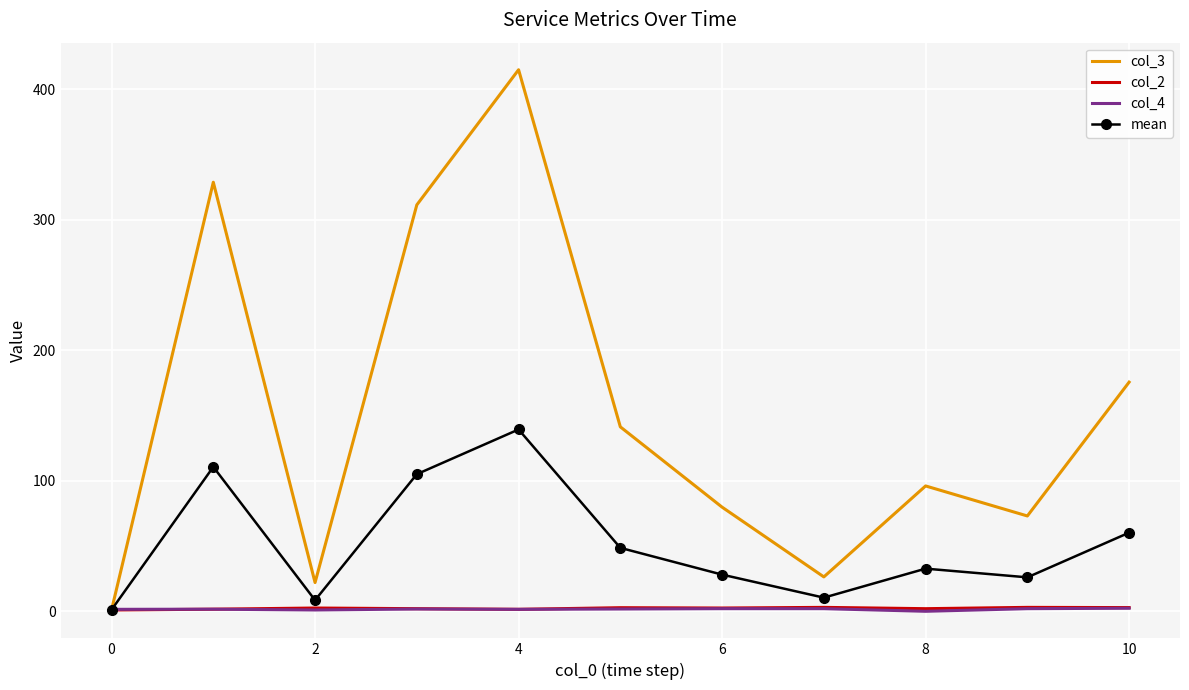

Which series ends up on top after the final intersection of col_4 and mean?

mean